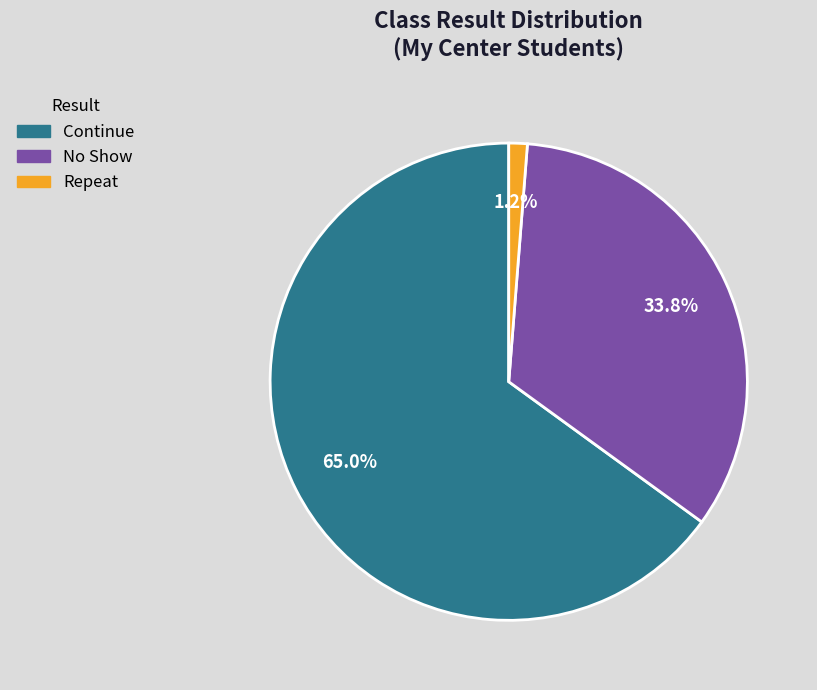

Does any single category account for the majority?

Yes